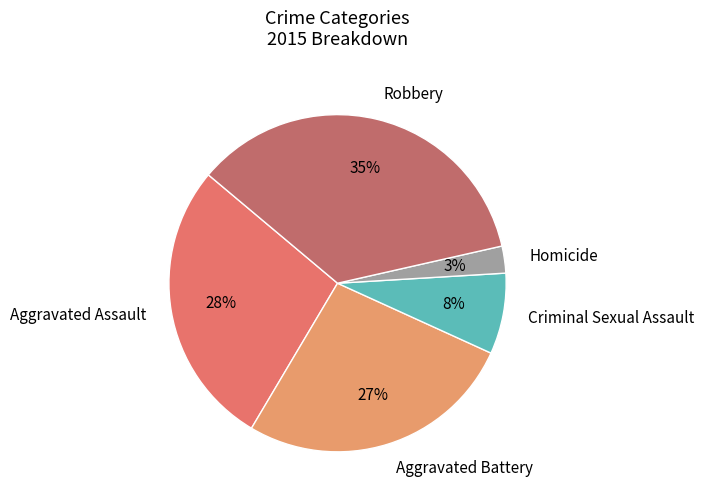

Between Robbery and Criminal Sexual Assault, which is larger?

Robbery